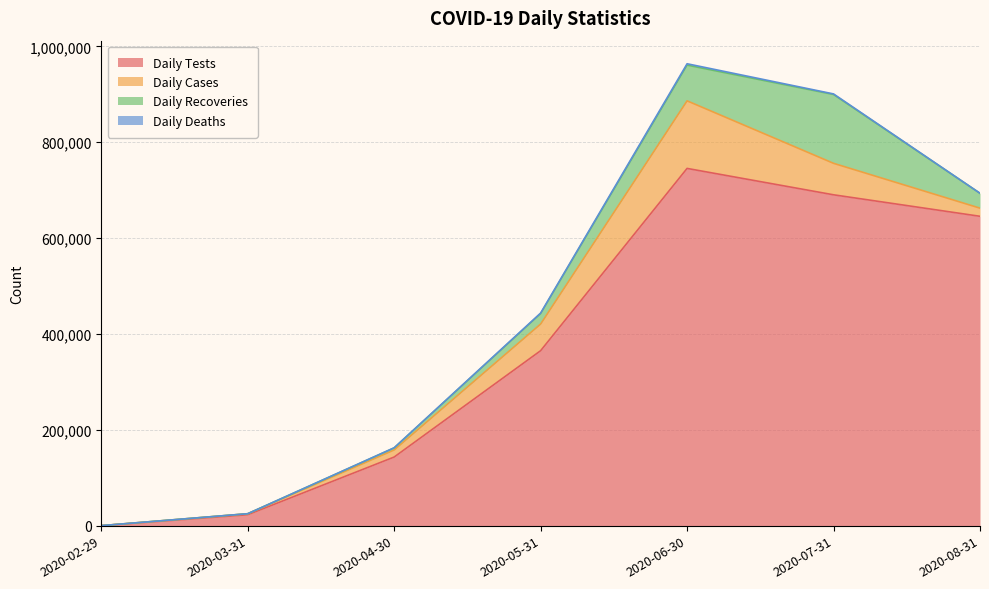

Which series has the largest total across all categories?

Daily Tests